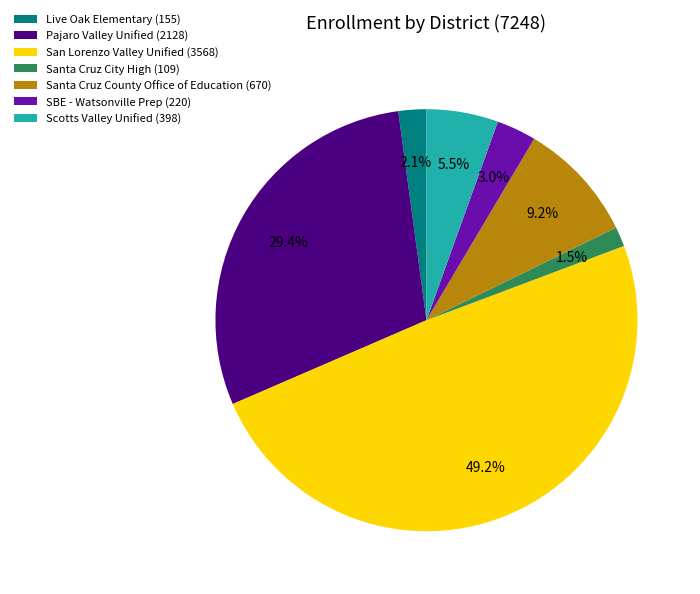

To the nearest percent, what percentage of the pie is Santa Cruz County Office of Education?

9%